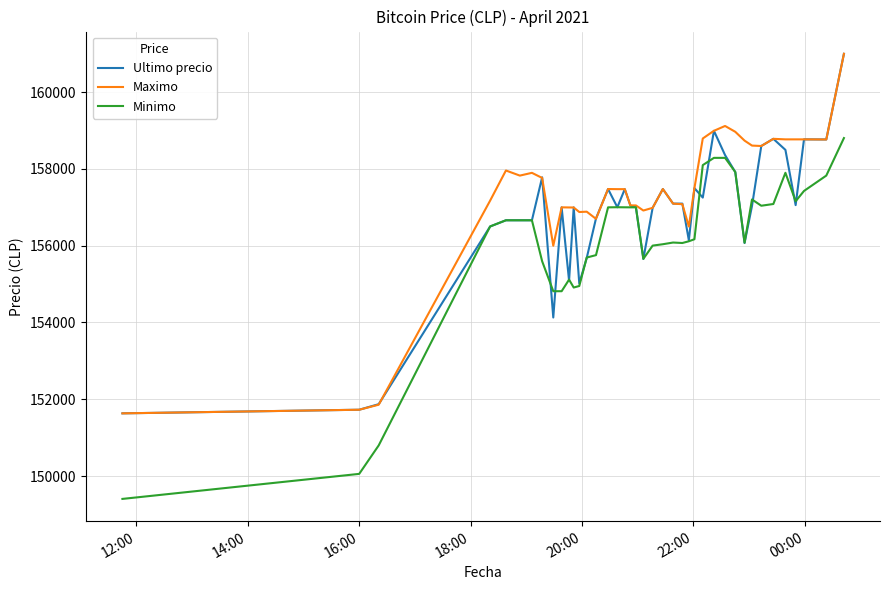

How many values in the Ultimo precio series are below 157036?

20